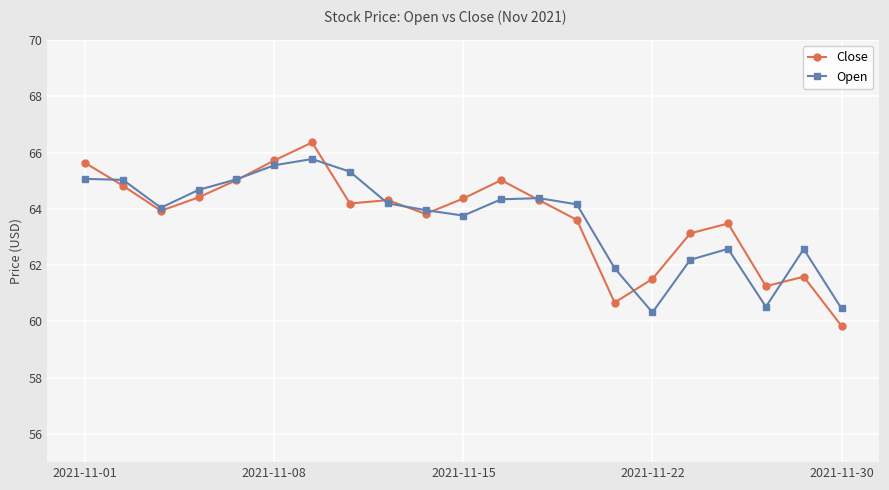

True or false: Close and Open intersect in this chart.

True